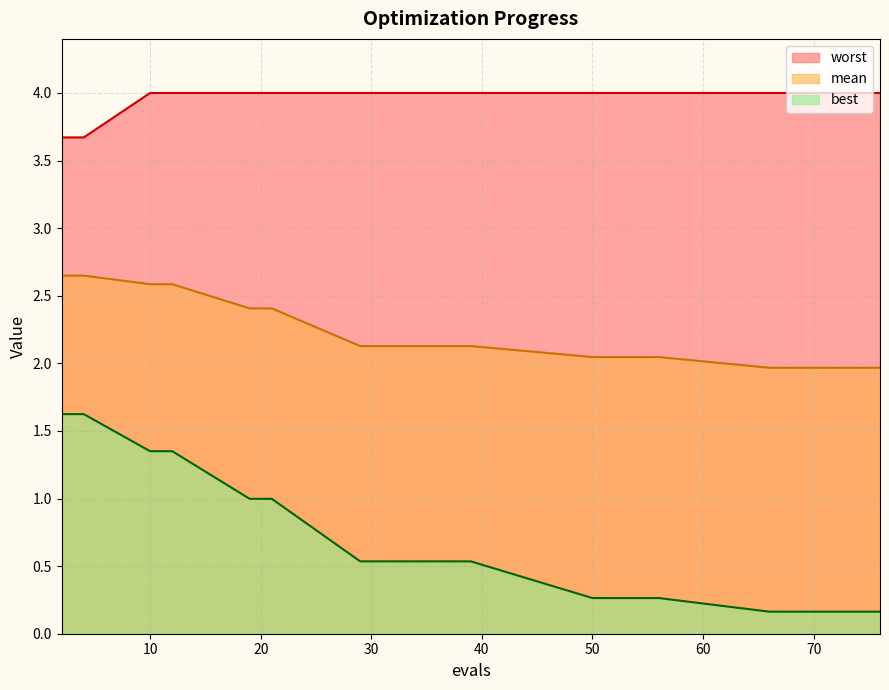

Is it true that mean equals 2.1 at 39?

True